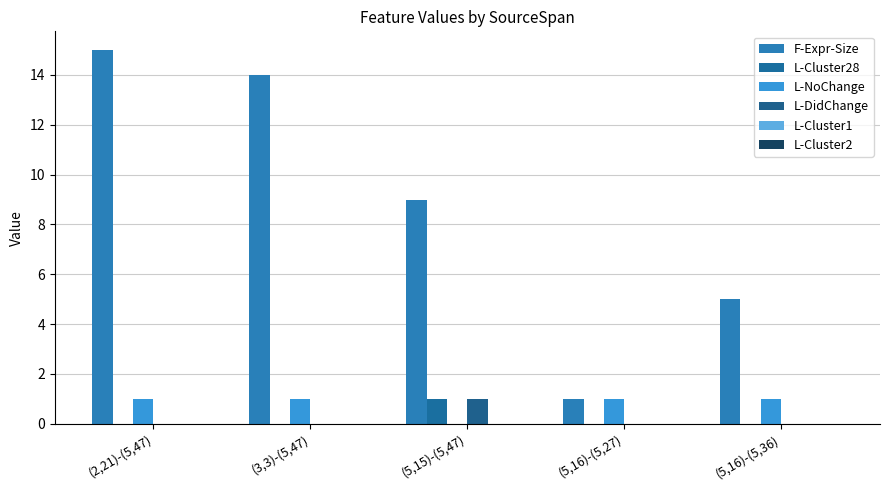

Reading left to right, what are all the values shown in this chart?

F-Expr-Size: (2,21)-(5,47)=15	(3,3)-(5,47)=14	(5,15)-(5,47)=9	(5,16)-(5,27)=1	(5,16)-(5,36)=5
L-Cluster28: (2,21)-(5,47)=0	(3,3)-(5,47)=0	(5,15)-(5,47)=1	(5,16)-(5,27)=0	(5,16)-(5,36)=0
L-NoChange: (2,21)-(5,47)=1	(3,3)-(5,47)=1	(5,15)-(5,47)=0	(5,16)-(5,27)=1	(5,16)-(5,36)=1
L-DidChange: (2,21)-(5,47)=0	(3,3)-(5,47)=0	(5,15)-(5,47)=1	(5,16)-(5,27)=0	(5,16)-(5,36)=0
L-Cluster1: (2,21)-(5,47)=0	(3,3)-(5,47)=0	(5,15)-(5,47)=0	(5,16)-(5,27)=0	(5,16)-(5,36)=0
L-Cluster2: (2,21)-(5,47)=0	(3,3)-(5,47)=0	(5,15)-(5,47)=0	(5,16)-(5,27)=0	(5,16)-(5,36)=0